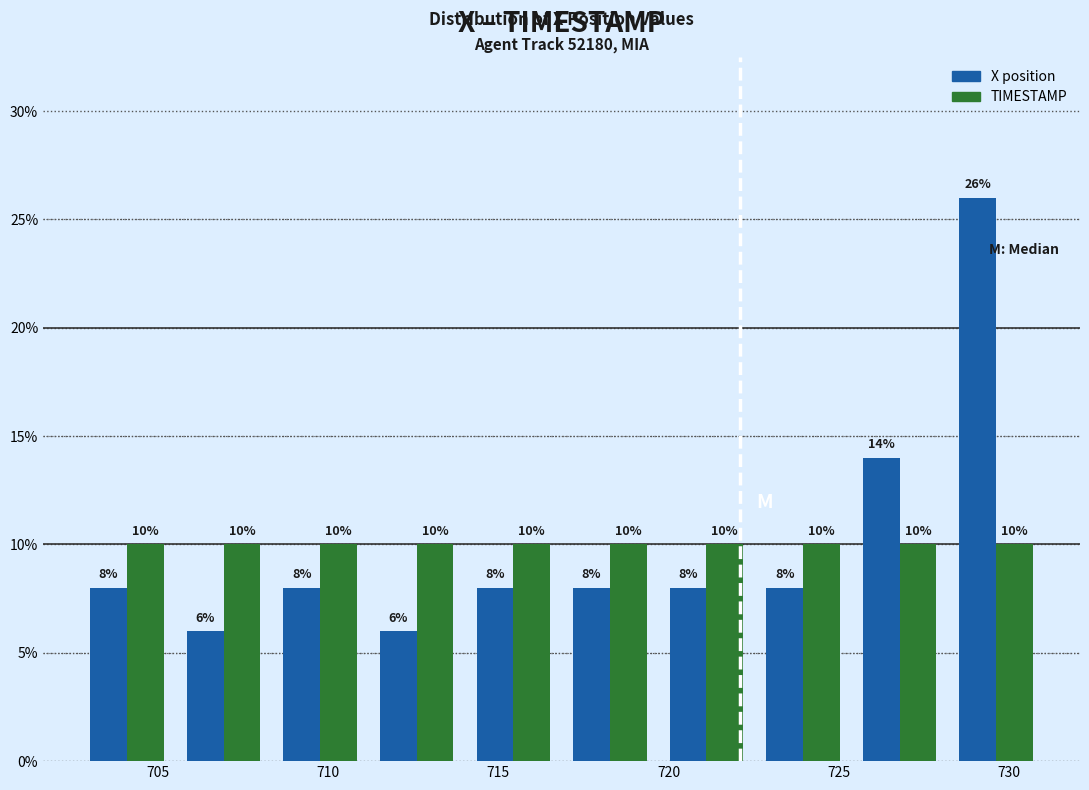

In the X position series, which range on the x-axis has the tallest bar?

728.0 to 731.0